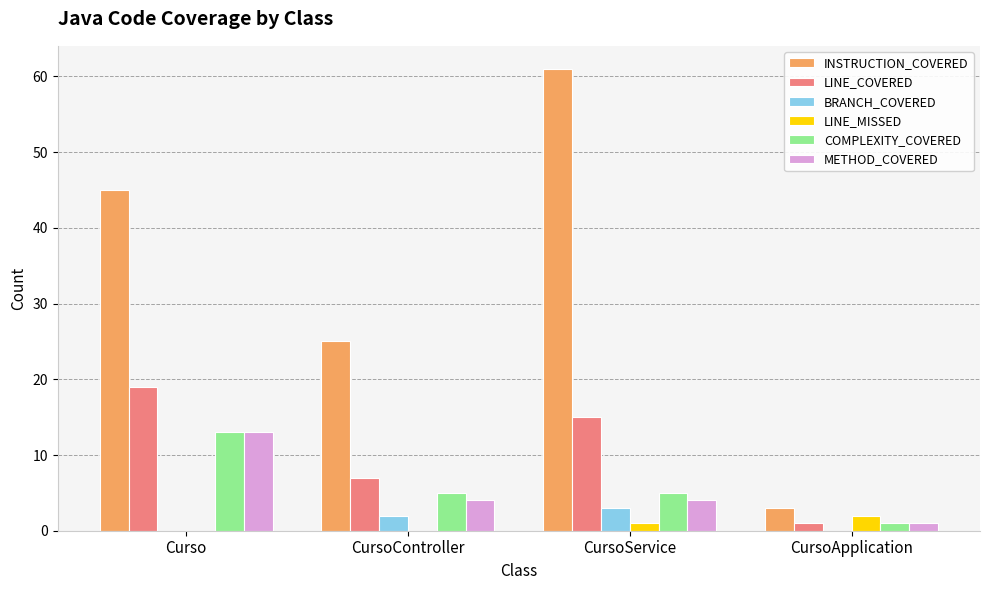

What is the maximum value for METHOD_COVERED?

13